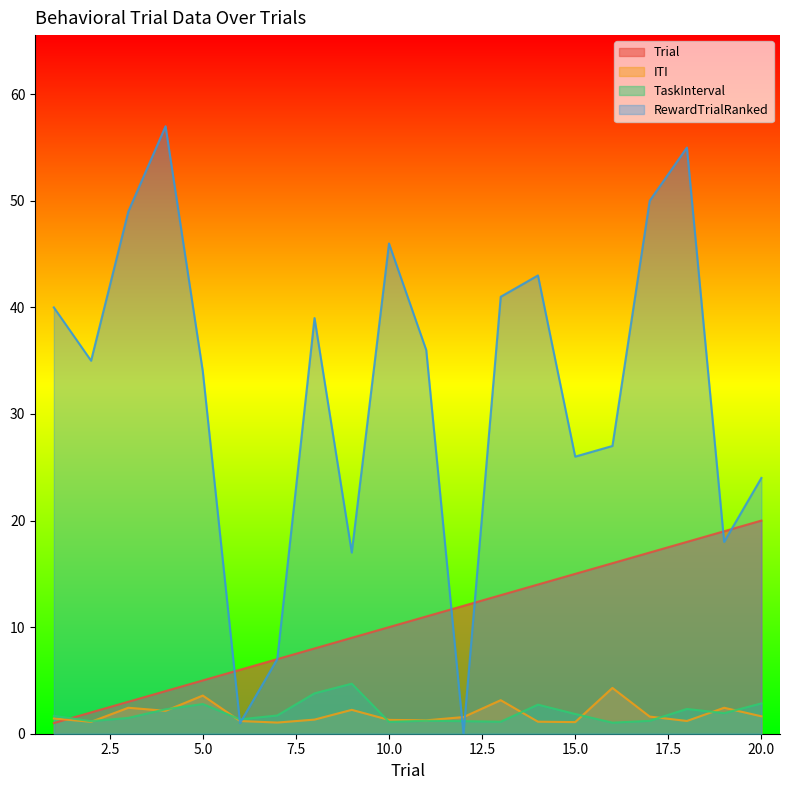

Between 18 and 3, which is larger?

18